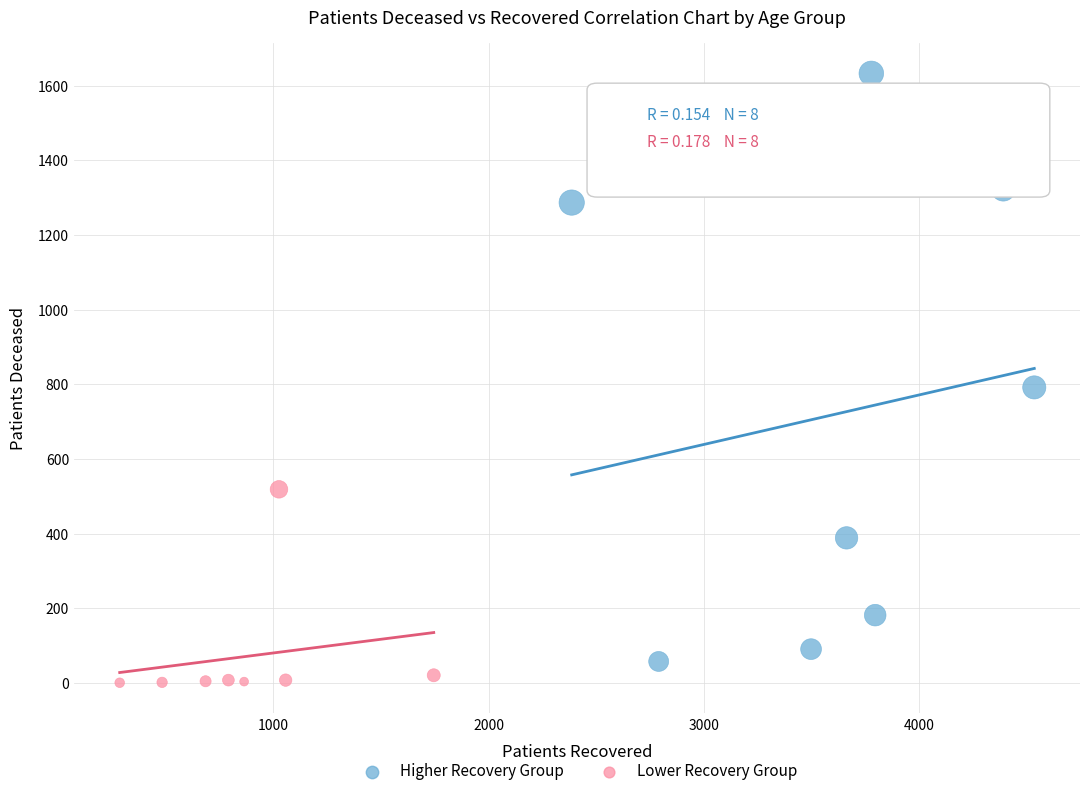

What are all the series names shown in the legend?

Higher Recovery Group, Lower Recovery Group